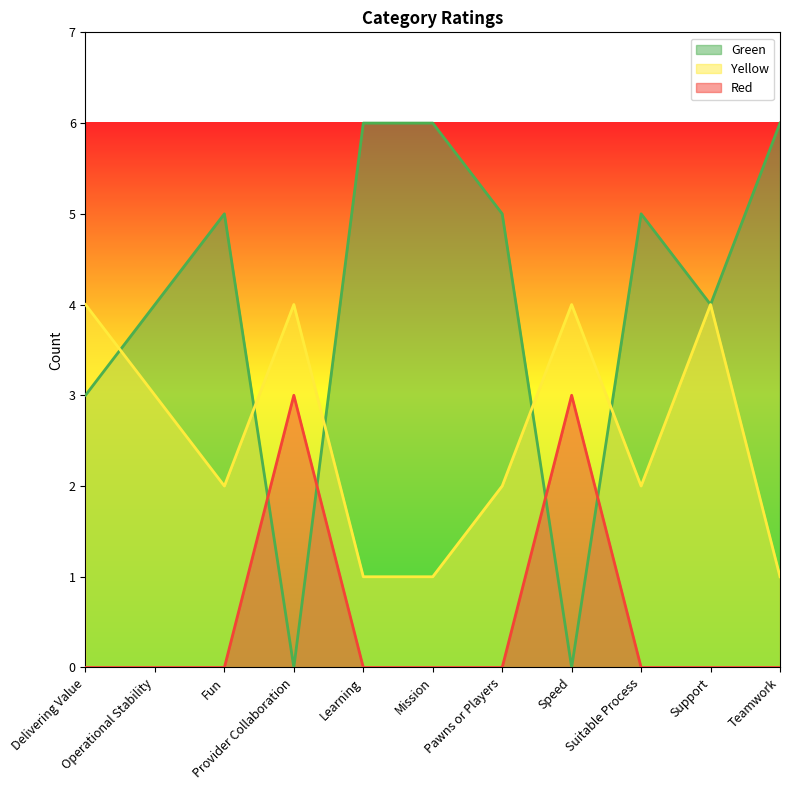

Reading left to right, extract all data points from this chart.

Green: 3	4	5	0	6	6	5	0	5	4	6
Yellow: 4	3	2	4	1	1	2	4	2	4	1
Red: 0	0	0	3	0	0	0	3	0	0	0